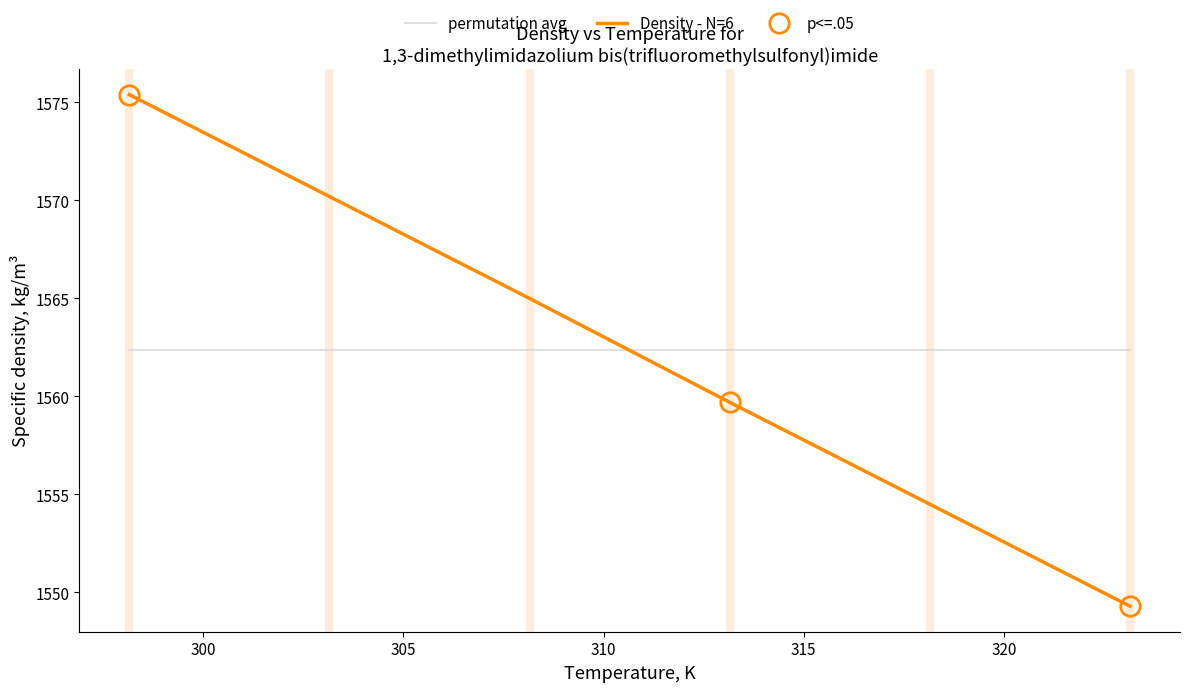

How many data points does each series have?

6